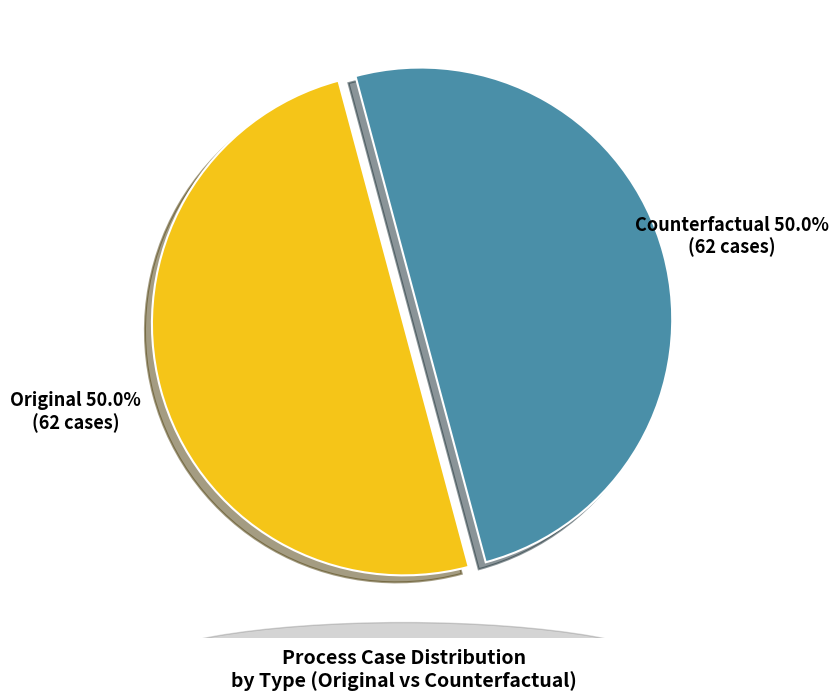

Count the number of slices in the pie.

2